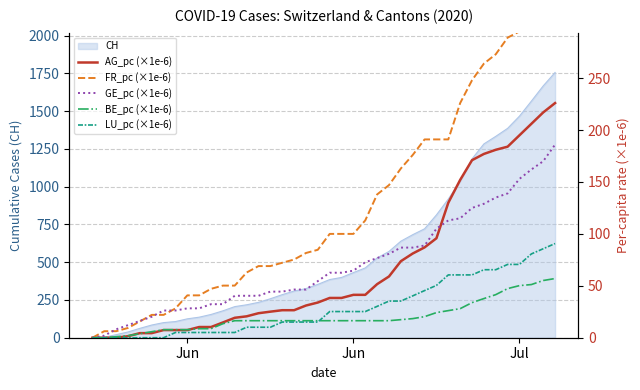

Does the chart have visible grid lines?

Yes